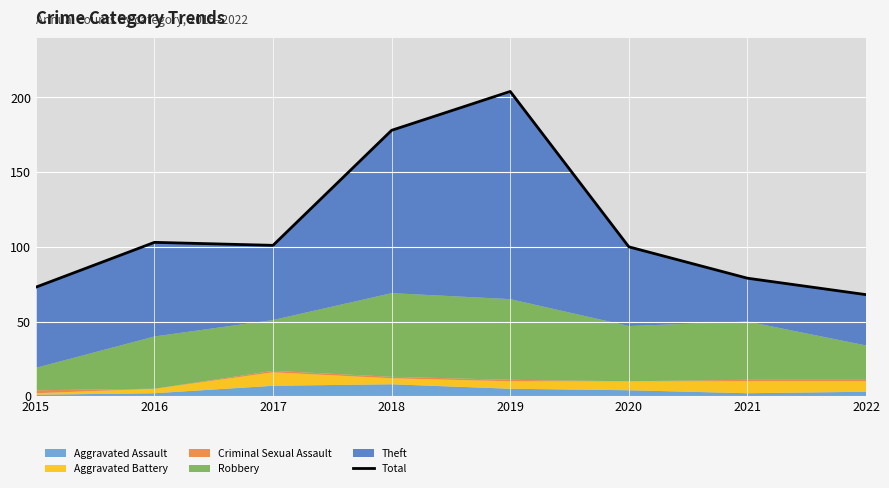

What value does the data have at 2016?

103